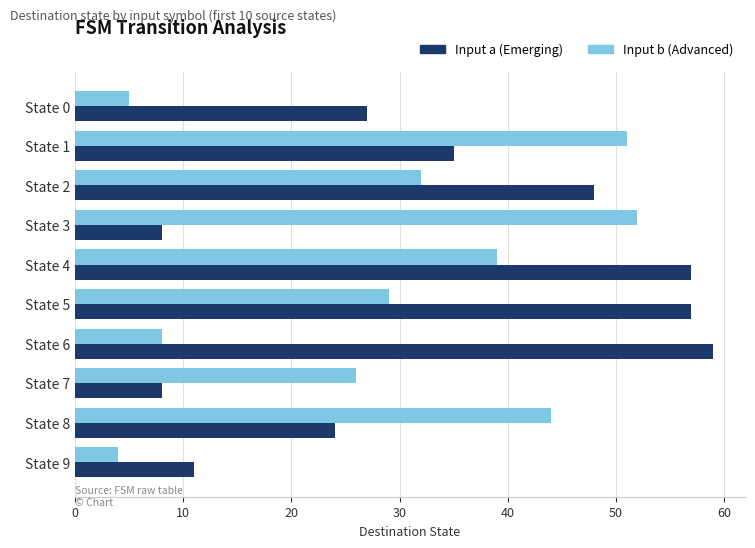

How many categories are shown in the chart?

10